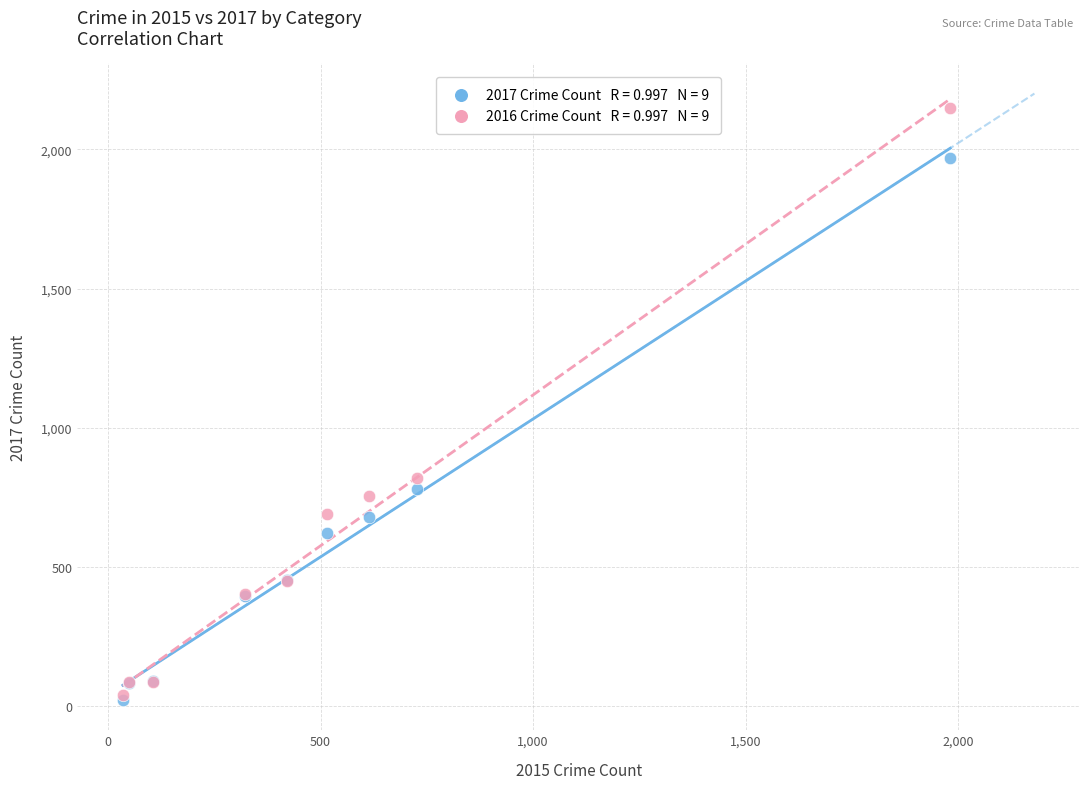

Across all series, what Y value is closest to 1085?

819